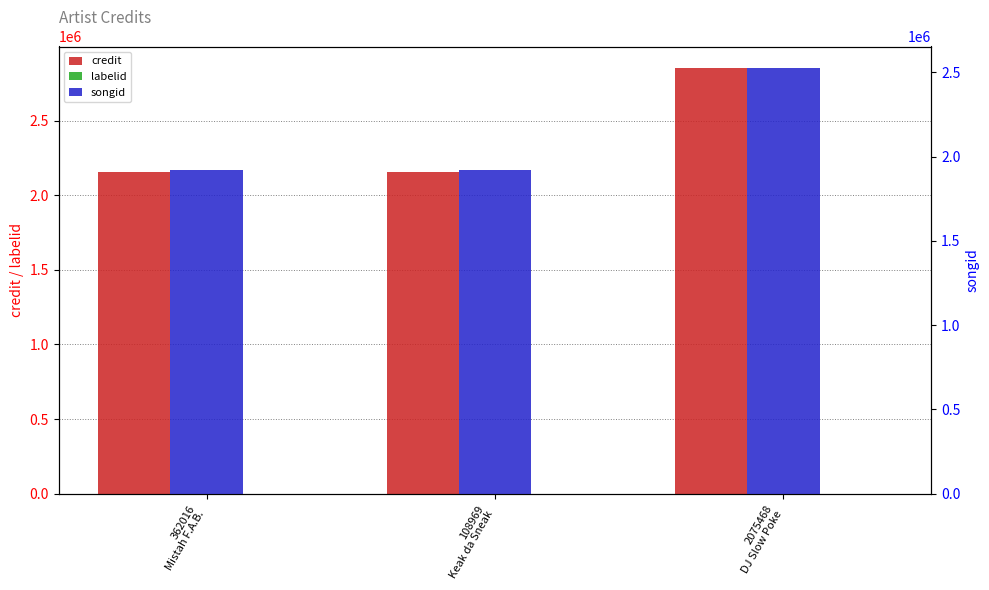

Reading left to right, what are all the values shown in this chart?

credit: 362016
Mistah F.A.B.=2156996	108969
Keak da Sneak=2156996	2075468
DJ Slow Poke=2854454
labelid: 362016
Mistah F.A.B.=1	108969
Keak da Sneak=1	2075468
DJ Slow Poke=1
songid: 362016
Mistah F.A.B.=1922093	108969
Keak da Sneak=1922093	2075468
DJ Slow Poke=2526302